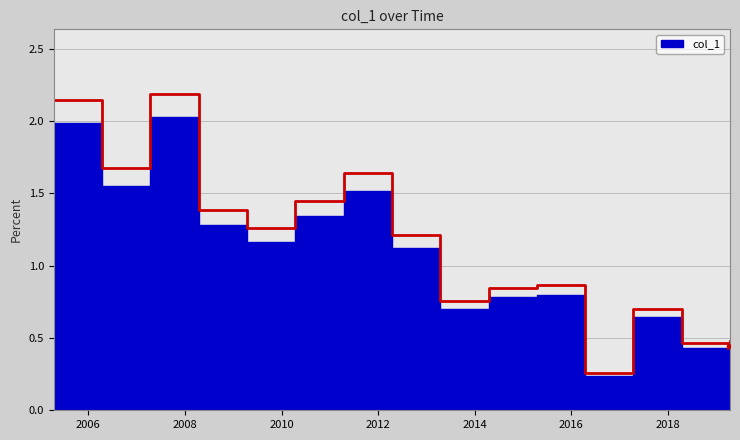

What is the value of the 15th point from the left?

0.5